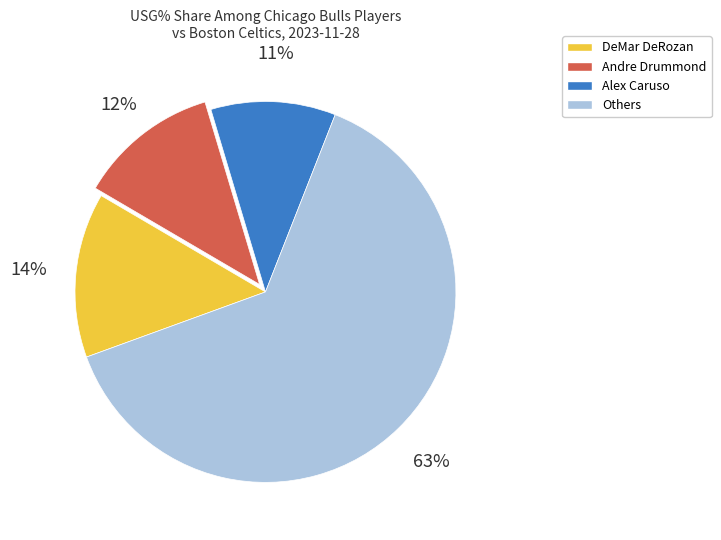

What percentage is the DeMar DeRozan slice, to the nearest percent?

14%